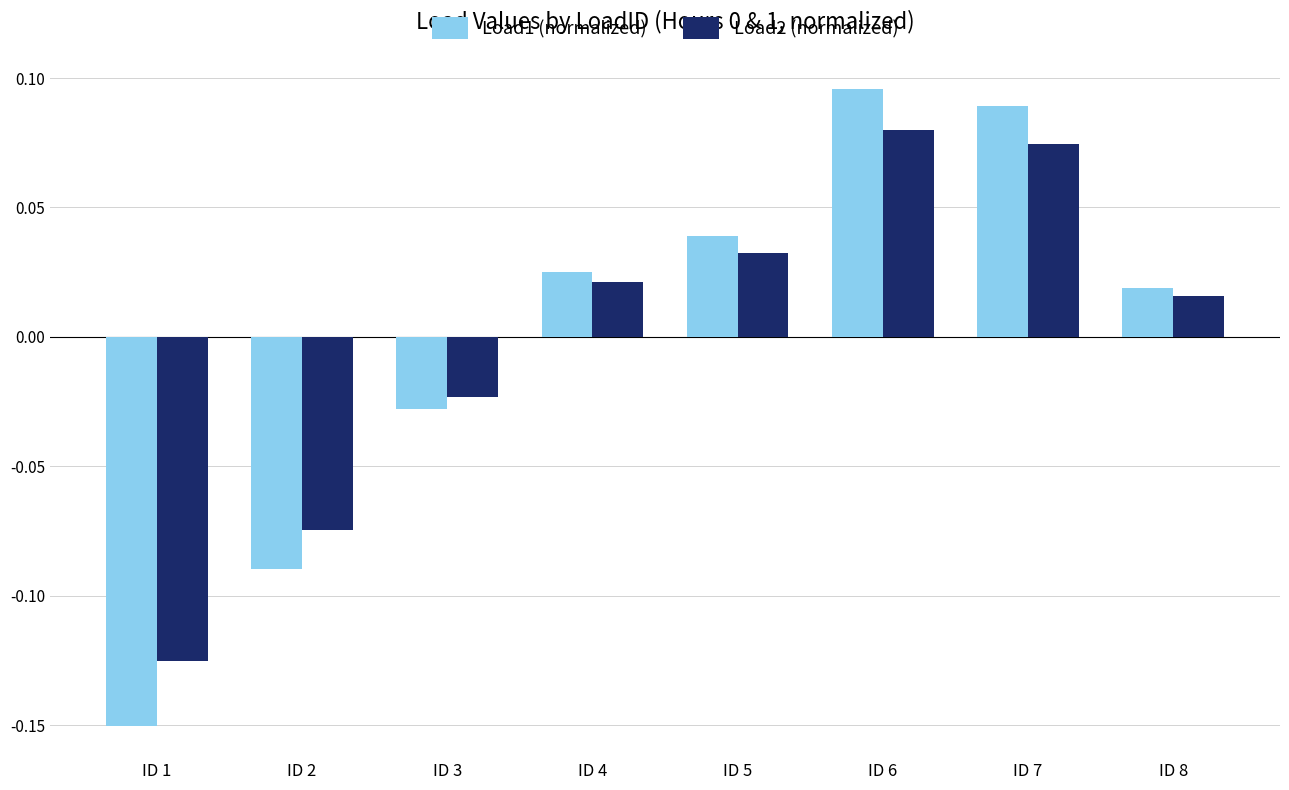

At which category is the sum across all series the highest?

ID 6